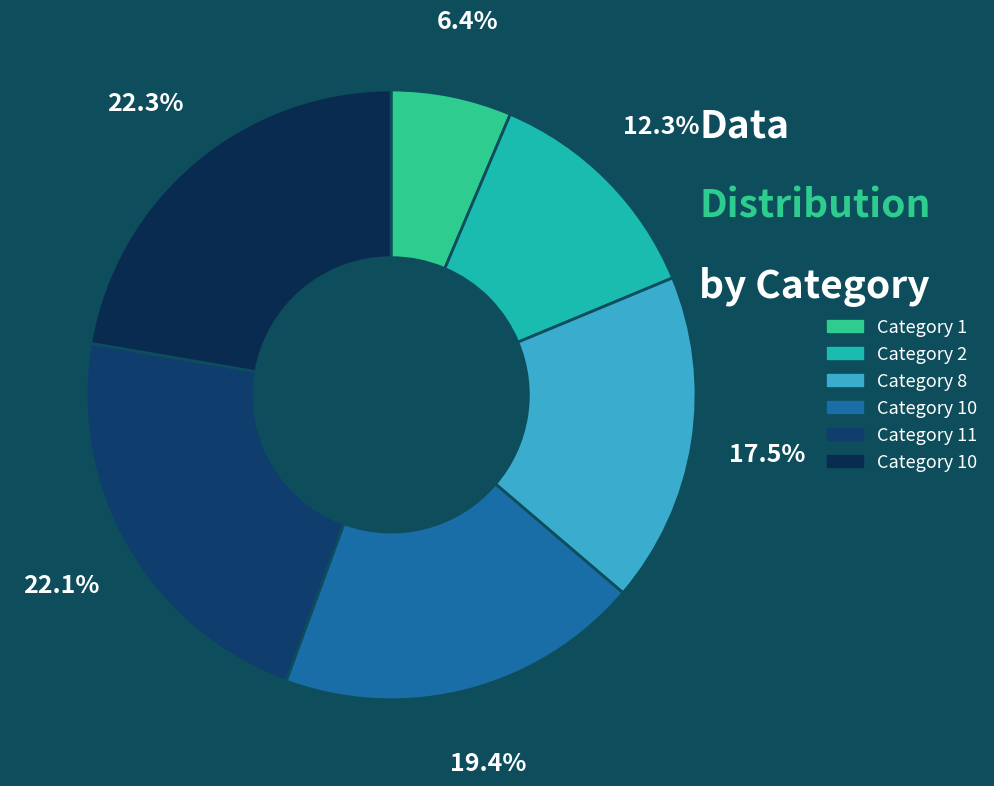

Count the number of slices in the pie.

6